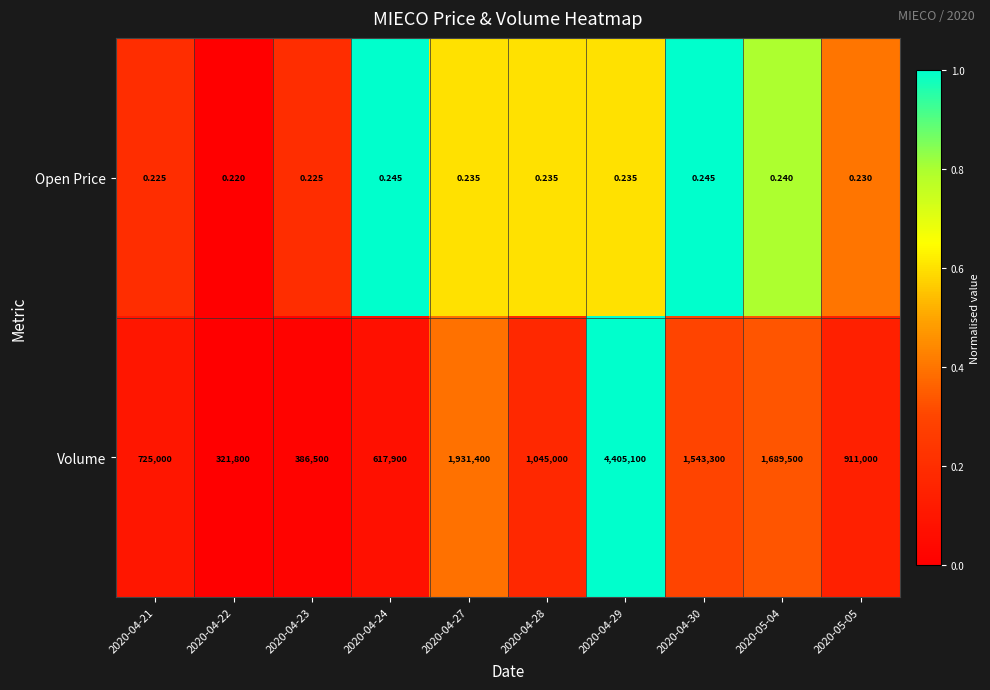

List the series in order of their peak value, lowest first.

Open Price, Volume